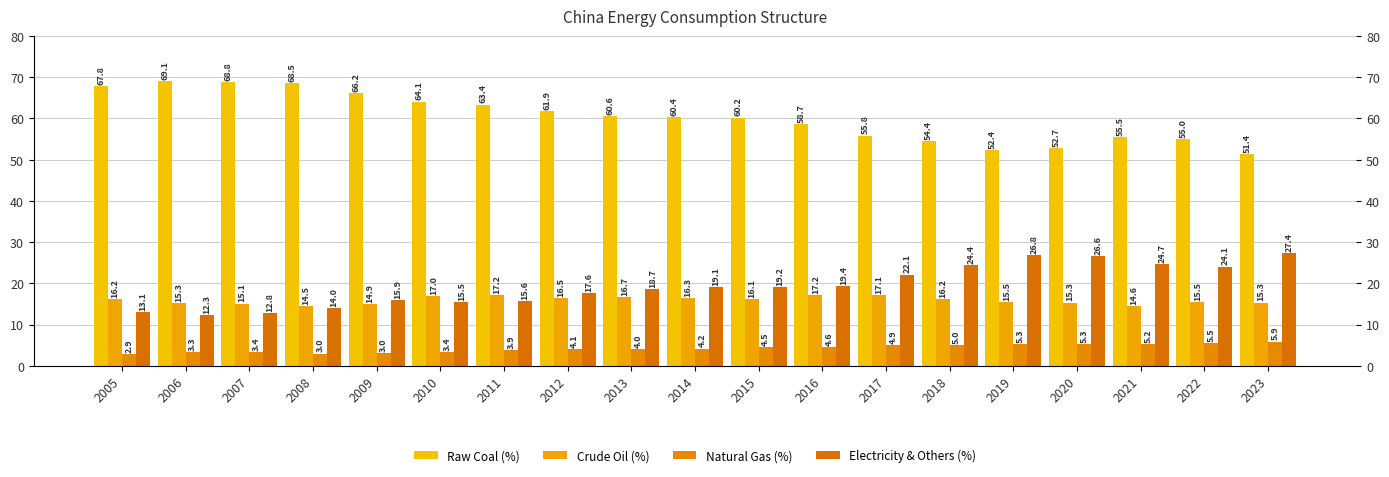

The value of Natural Gas (%) at 2019 is 5.3. True or false?

True